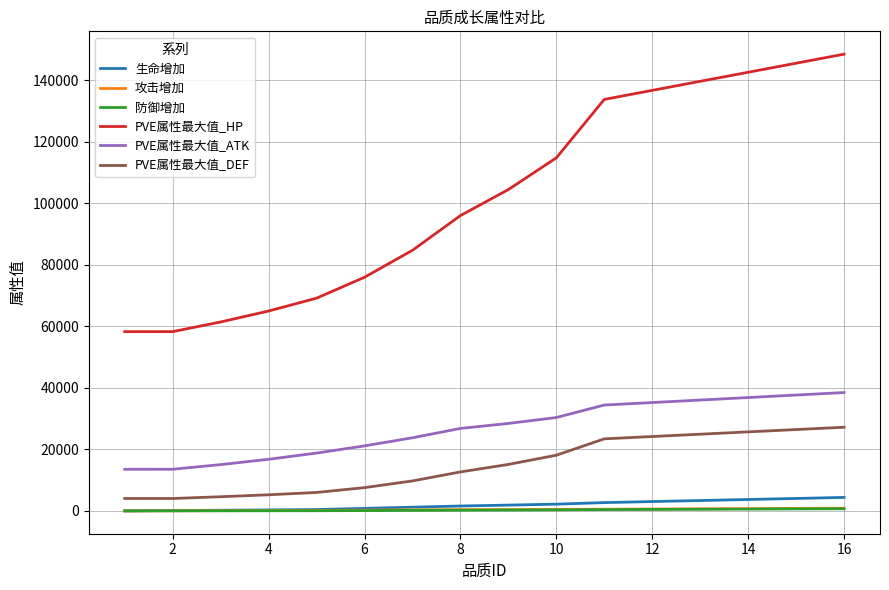

True or false: PVE属性最大值_ATK and PVE属性最大值_DEF intersect in this chart.

False